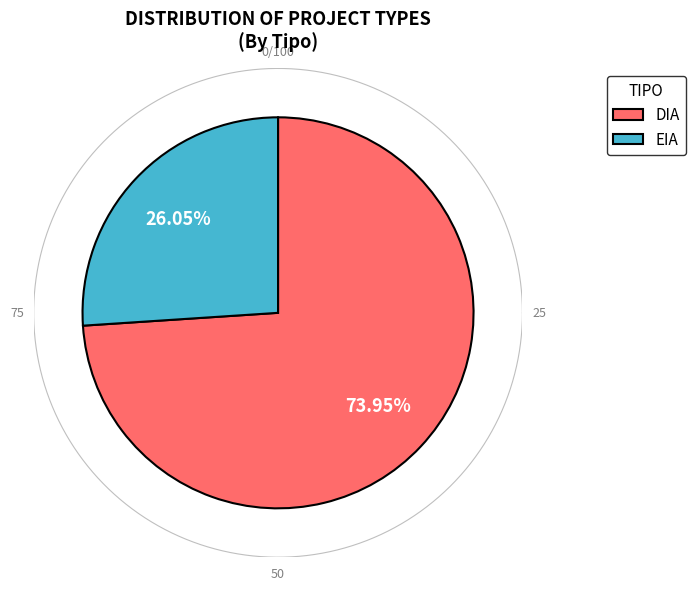

Does EIA account for over 50% of the chart?

No